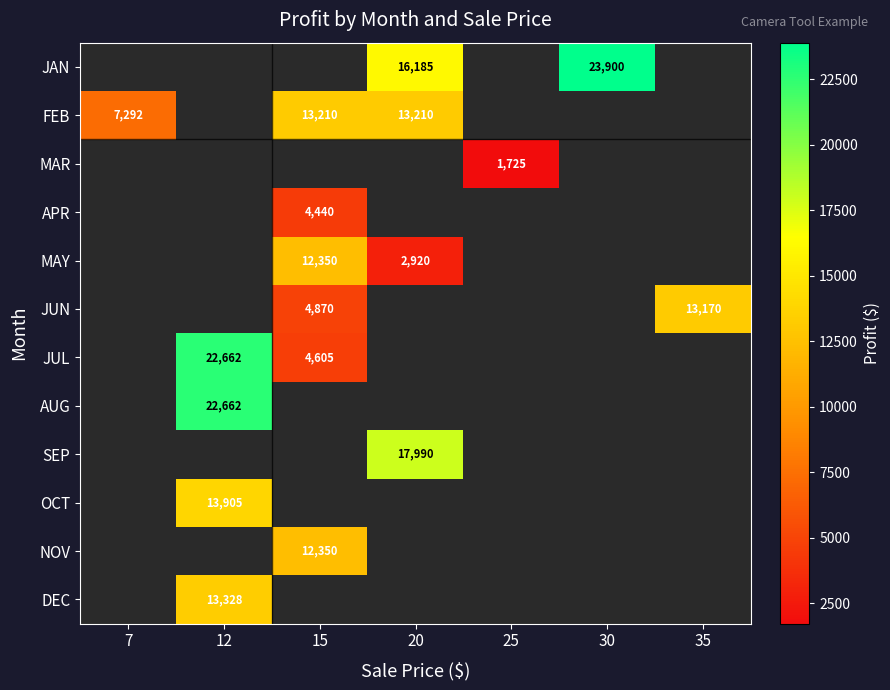

How many data points does each series have?

7